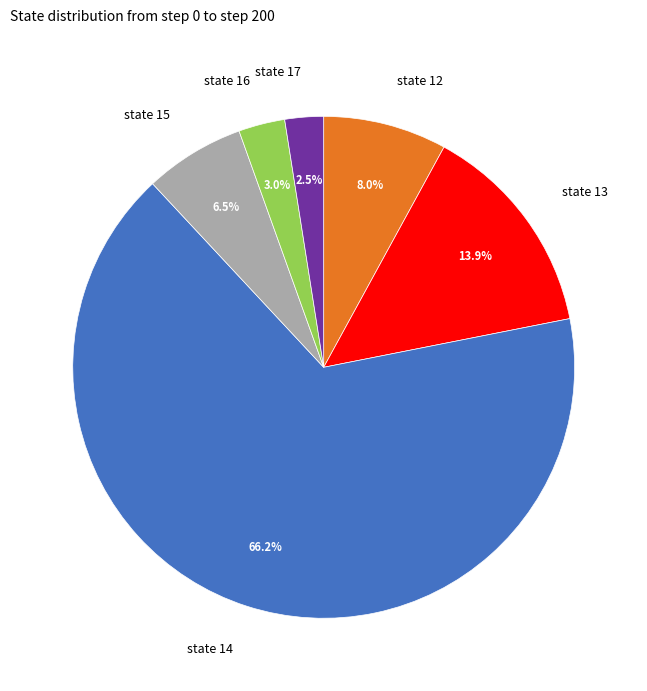

How many segments does this pie chart have?

6